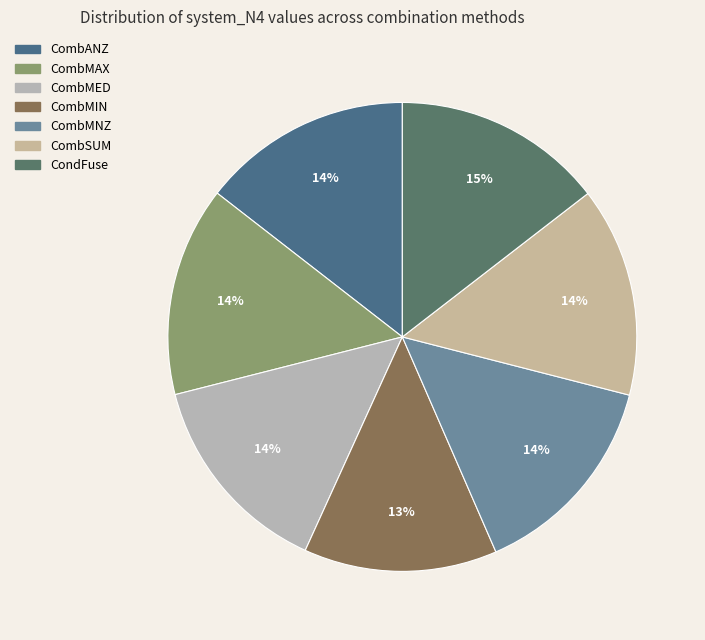

What percentage is the CombMNZ slice, to the nearest percent?

14%